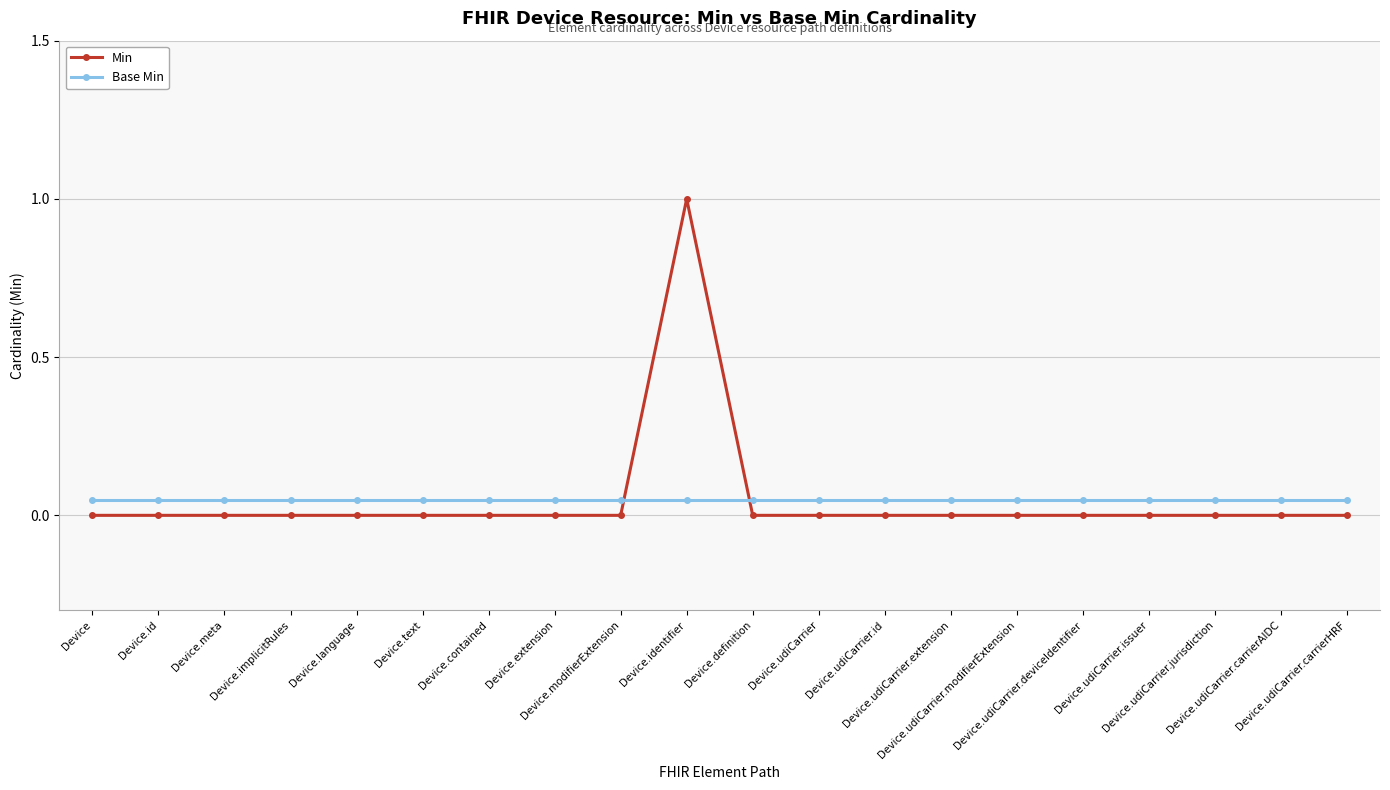

What is the total value across all series at Device.identifier?

1.1